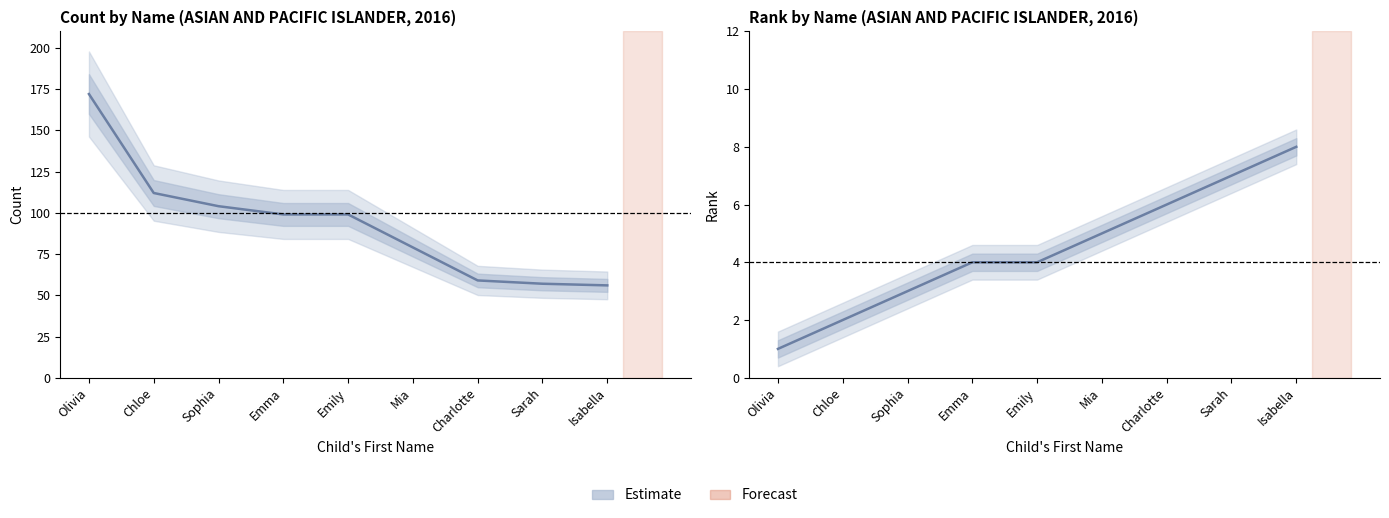

Read the Rank value at Chloe.

2